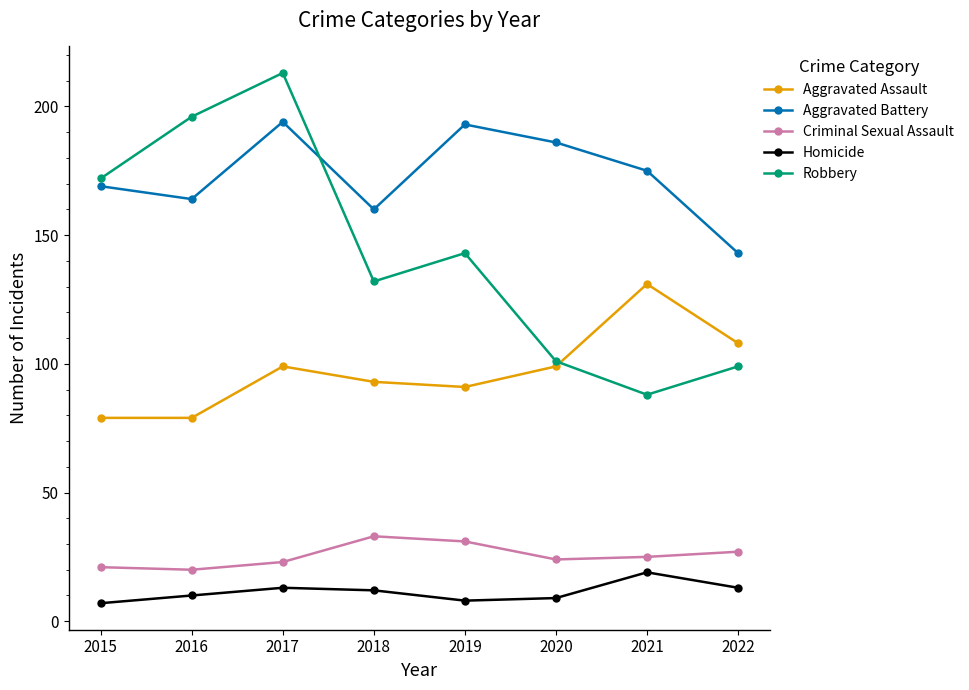

At how many categories does at least one series exceed 119?

8